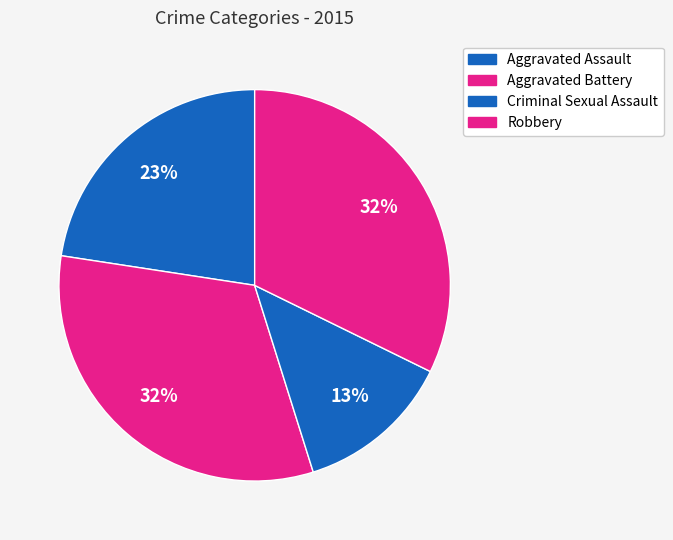

Which category has the biggest portion of the pie?

Aggravated Battery